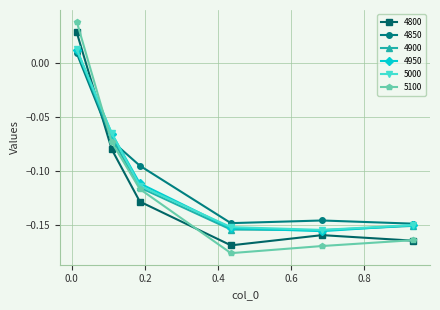

Which series has the largest range (max minus min)?

5100